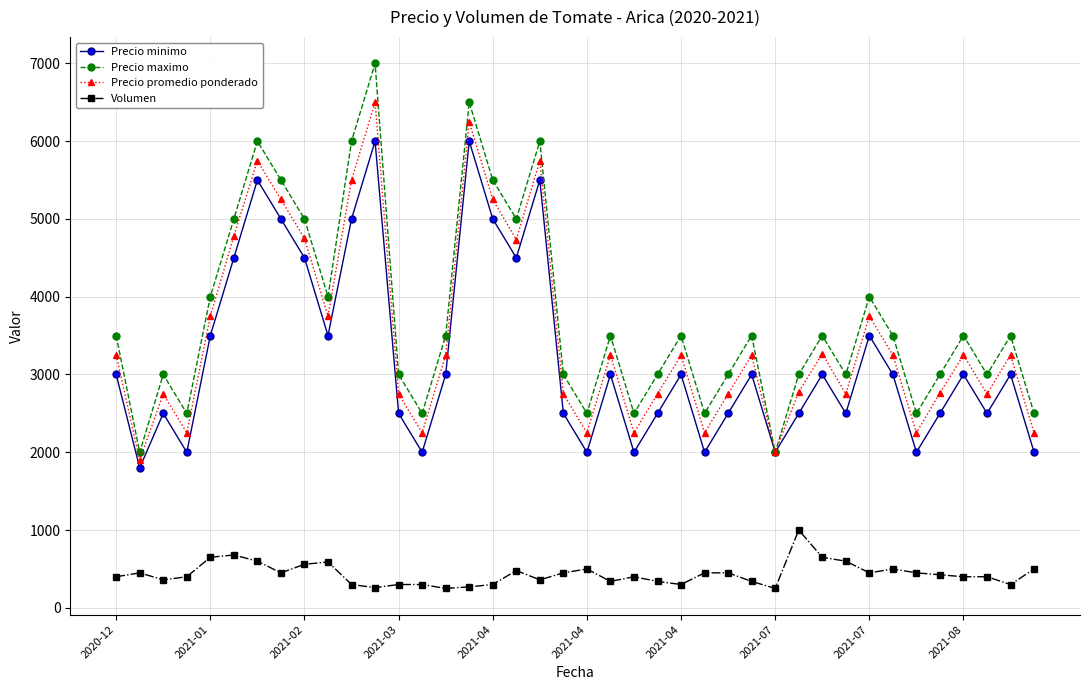

True or false: Volumen and Precio minimo cross at least once.

False